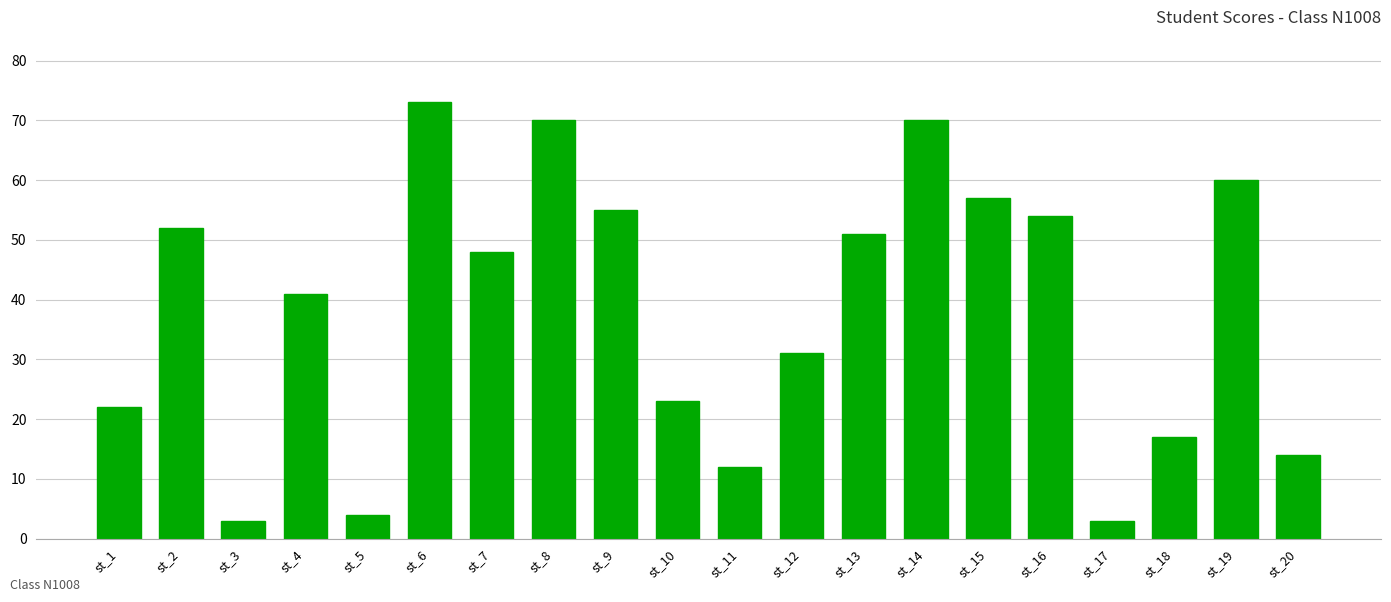

What is the minimum value shown in the chart?

3